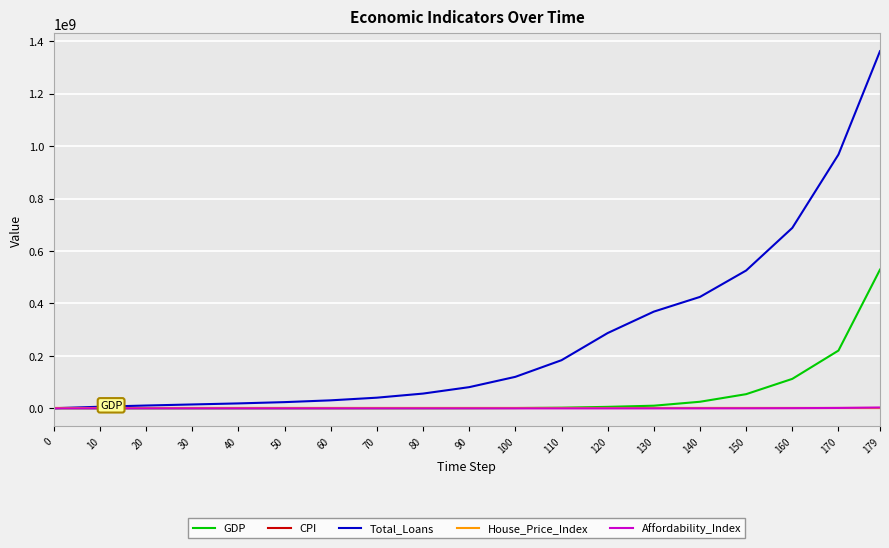

Which series has the largest total across all categories?

Total_Loans